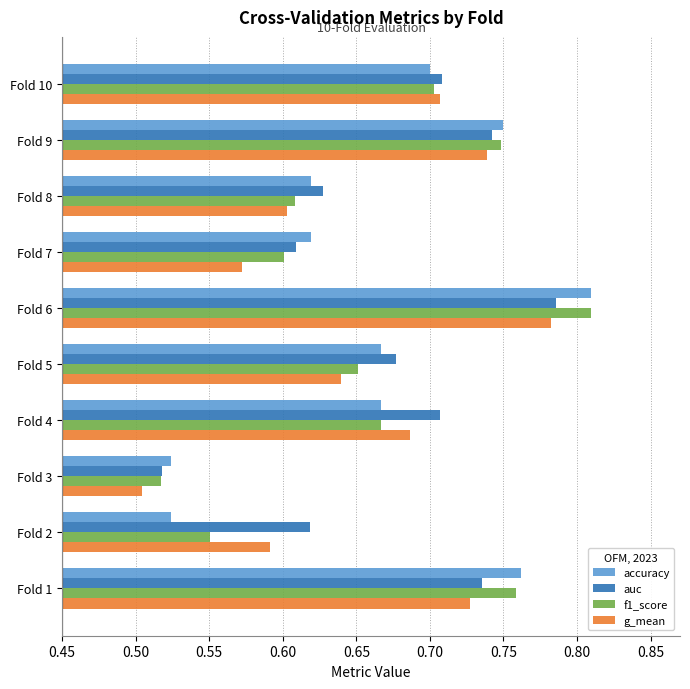

Count the accuracy values in the range 0 to 1.

10